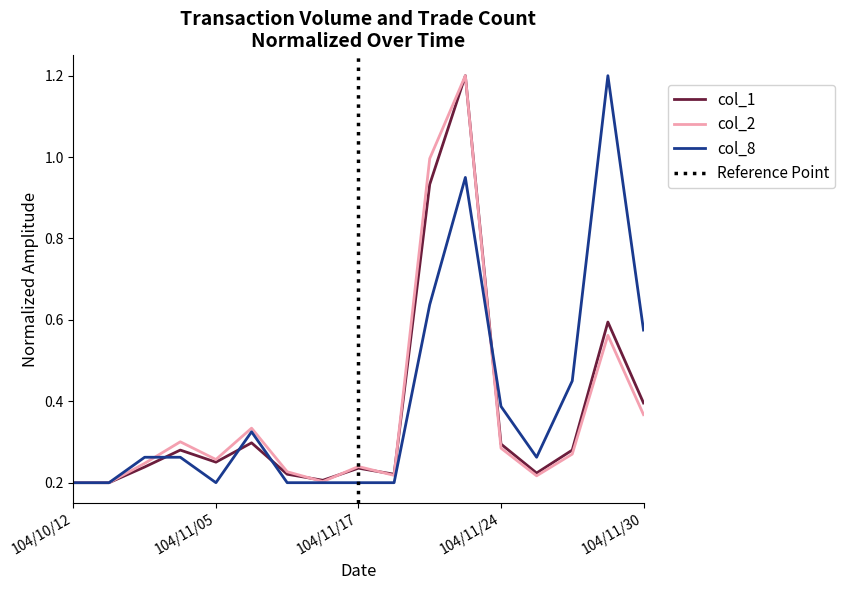

List the series in order of their peak value, lowest first.

col_1, col_2, col_8